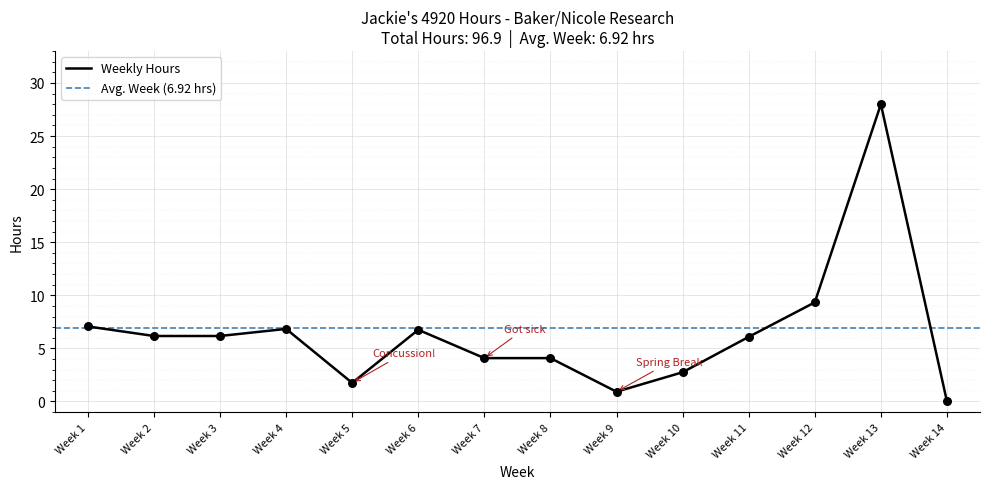

Which has a higher value, Week 14 or Week 9?

Week 9